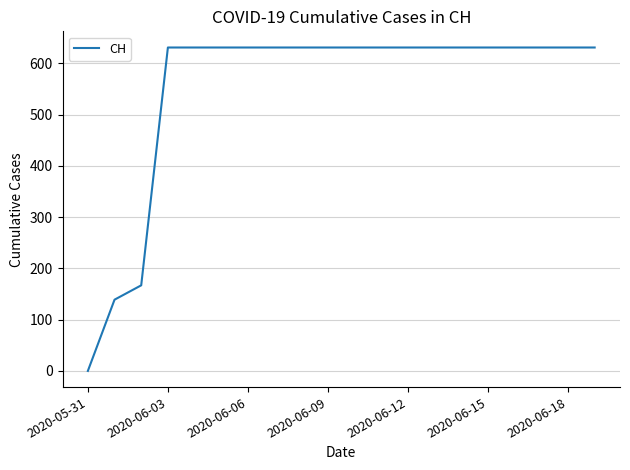

What is the difference between the maximum and minimum values?

631